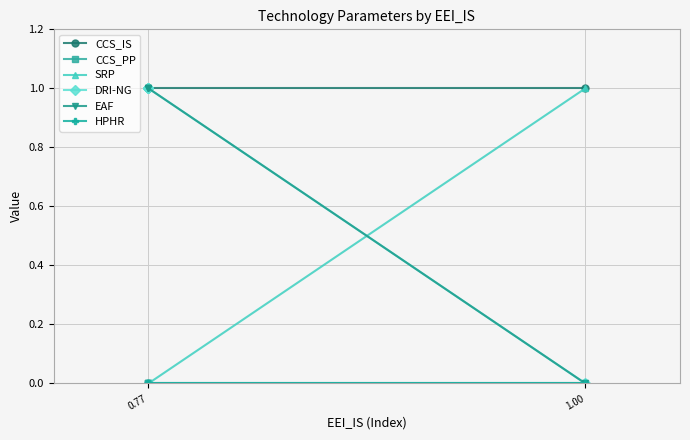

The SRP series shows 0.4 at 1.00. True or false?

False